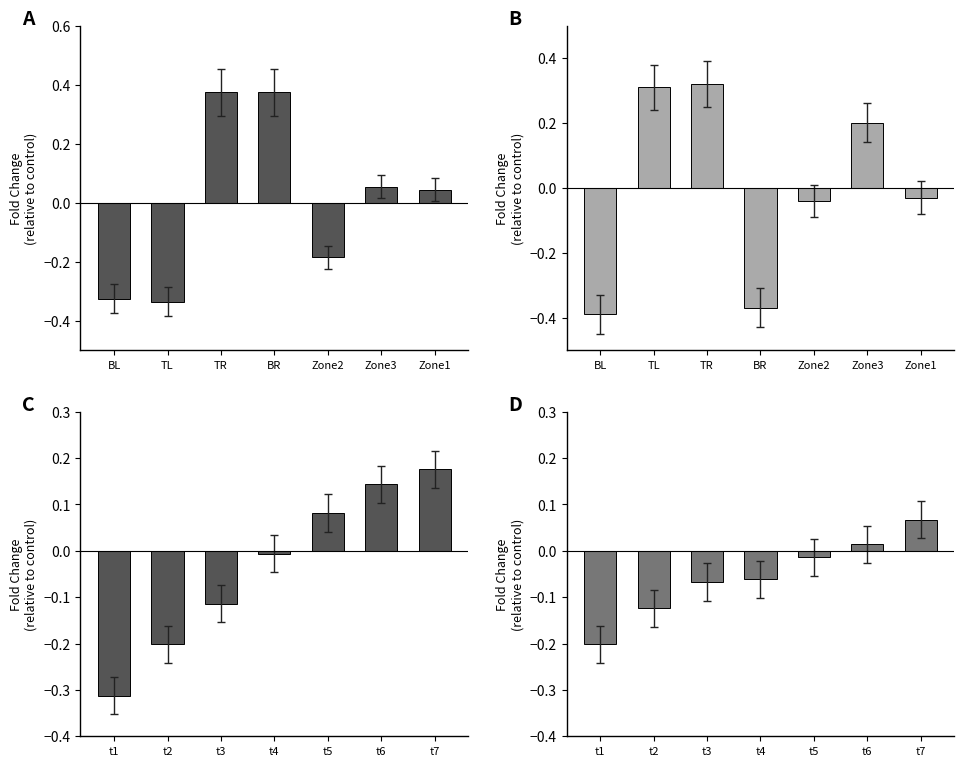

What is the label of the 7th bar from the left?

Zone1